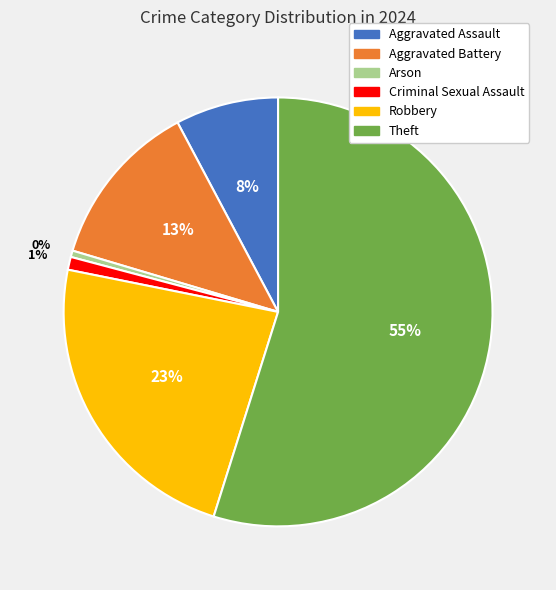

What is the largest slice in the pie chart?

Theft